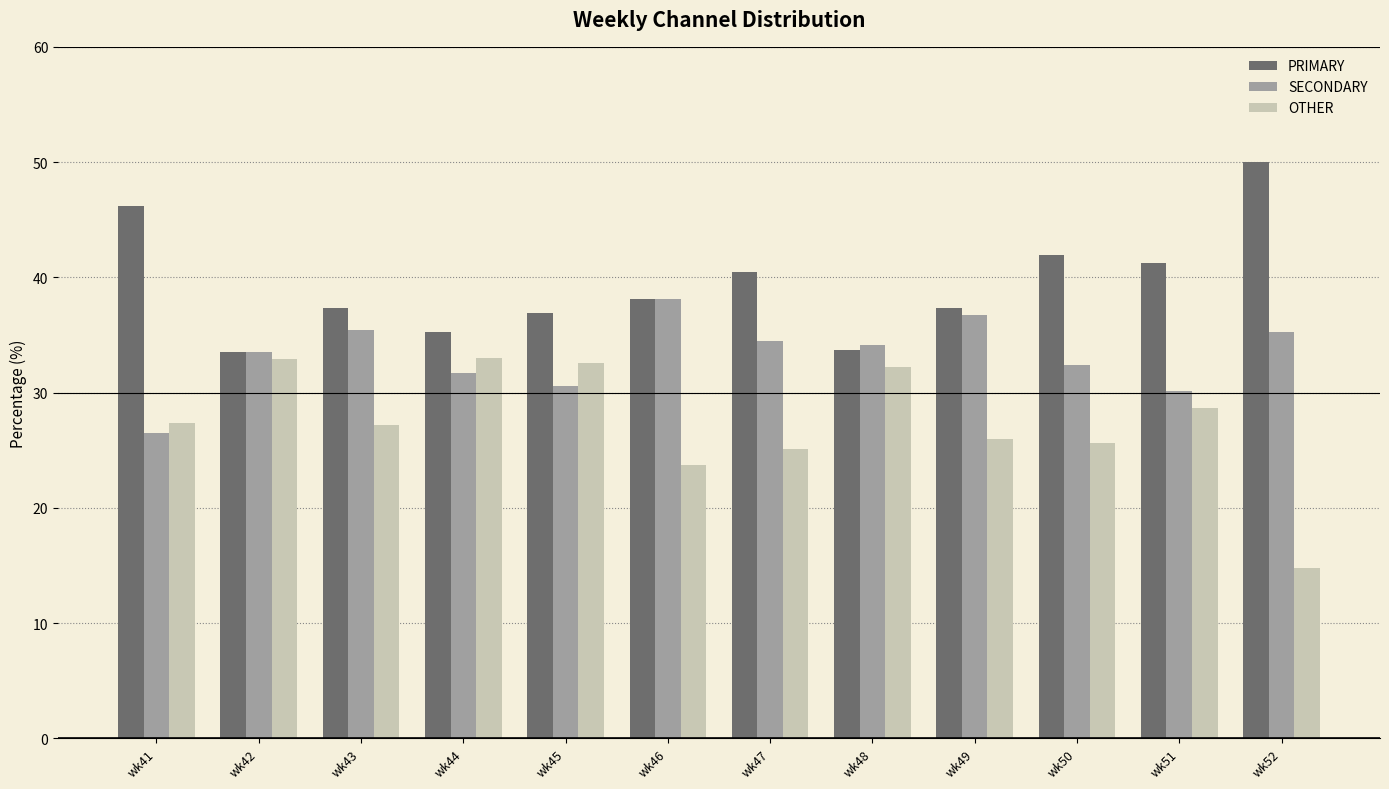

List the series in order of their overall mean, highest first.

PRIMARY, SECONDARY, OTHER